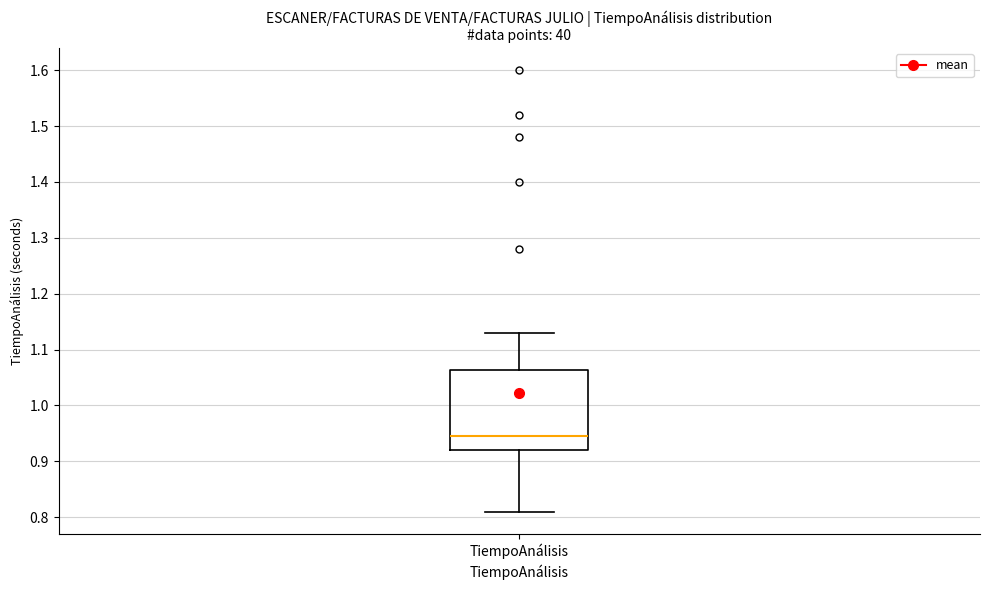

Read this box plot against the y-axis: the position of the median line, the range covered by the box, and the ends of both whiskers. The values are not printed on the chart, so give them approximately, as read against the axis.

median 0.95, box 0.92 to 1.06, whiskers 0.81 to 1.13